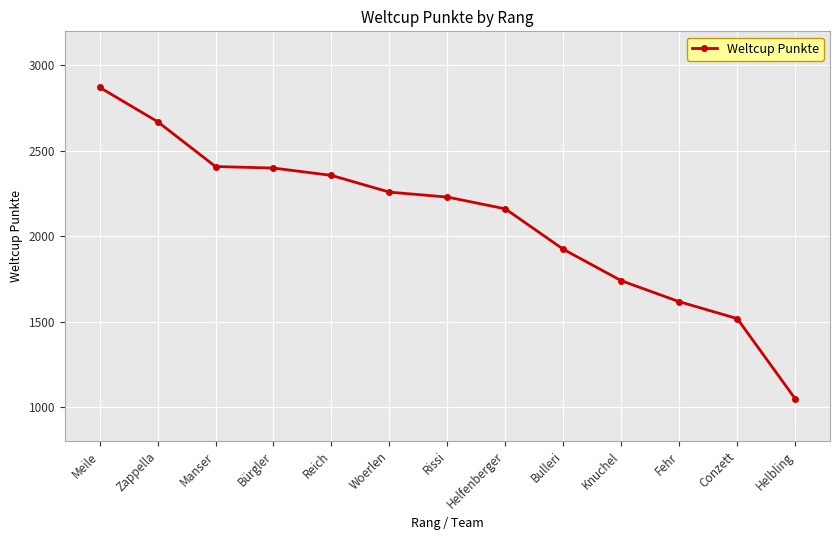

The chart shows a value of 3898 at Reich. True or false?

False